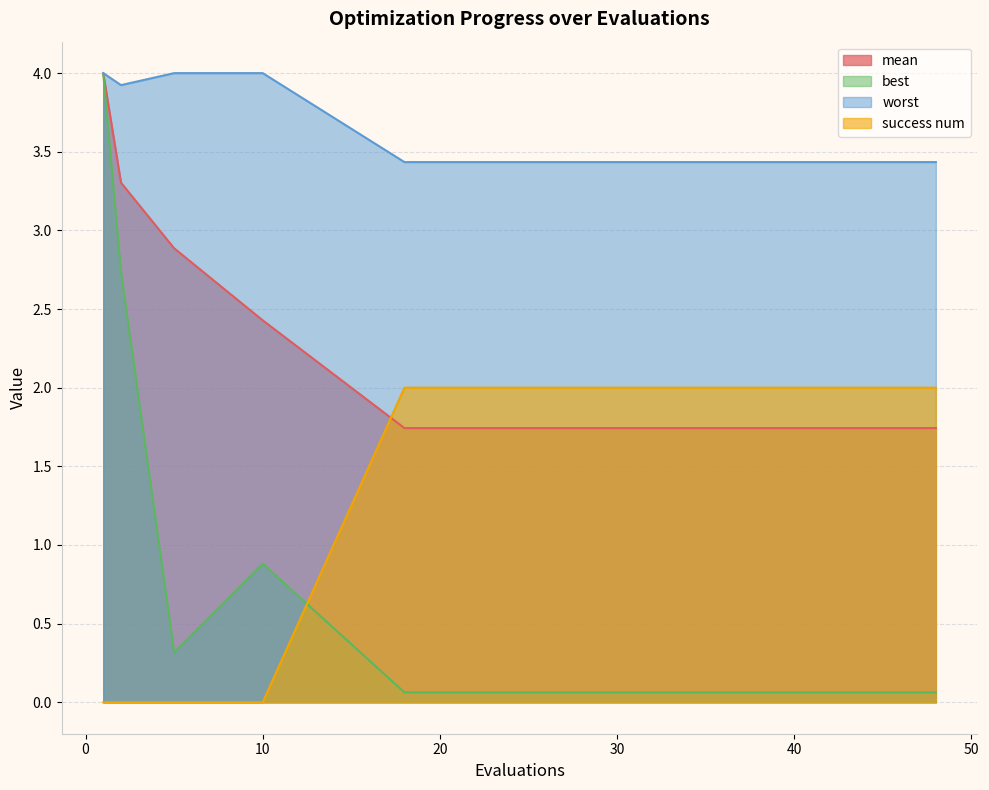

Which series changed the most between 32 and 46?

mean